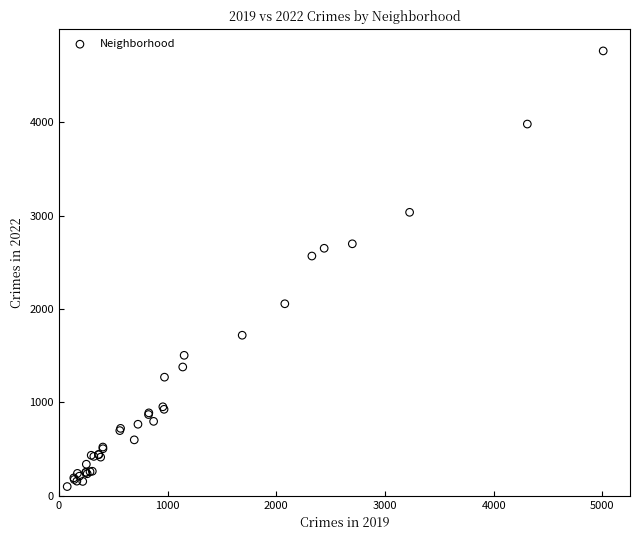

What Y value in the scatter plot is closest to 2431?

2567